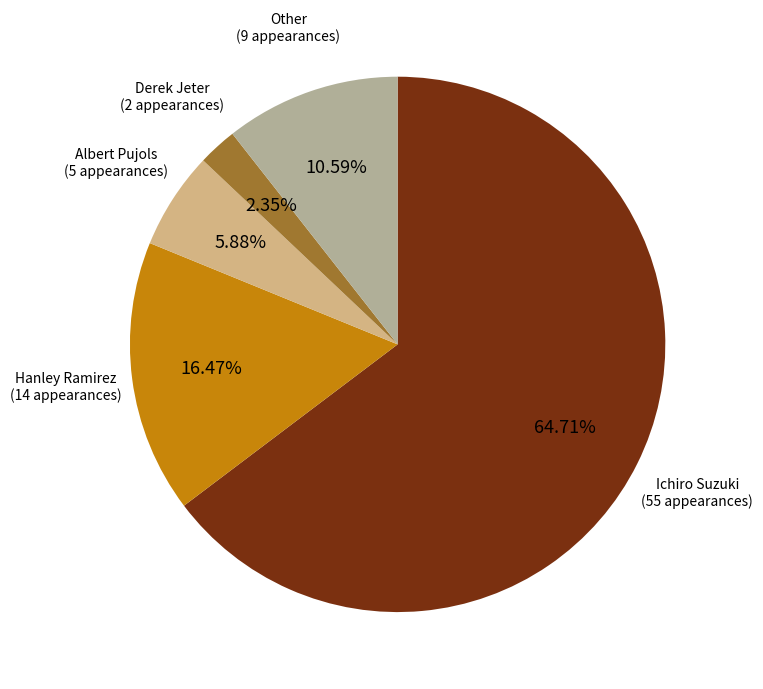

Does any single category account for the majority?

Yes